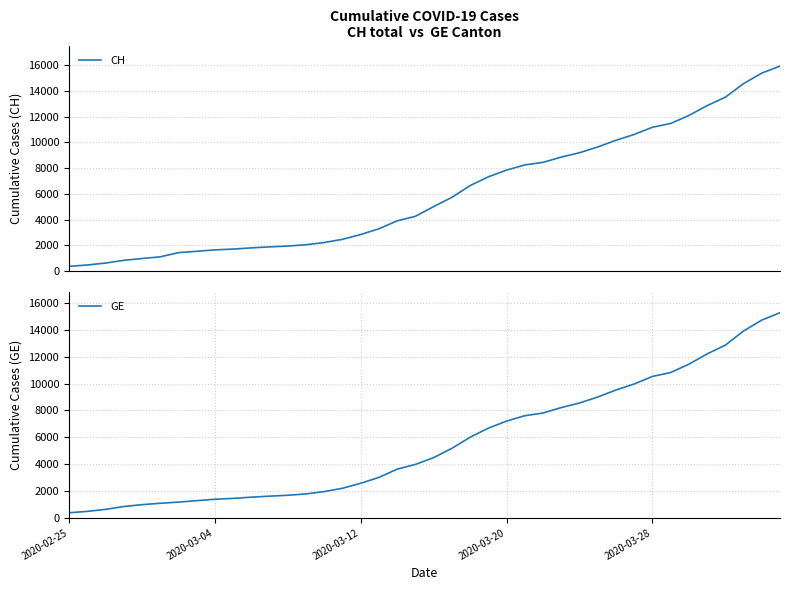

Reading right to left, list all the values displayed in this chart.

CH: 15926	15375	14561	13505	12852	12086	11467	11175	10613	10162	9642	9196	8855	8449	8249	7847	7323	6644	5731	5012	4259	3908	3291	2845	2472	2226	2051	1952	1885	1809	1715	1652	1544	1436	1113	981	840	630	479	375
GE: 15284	14733	13919	12863	12210	11444	10825	10533	9971	9520	9000	8554	8213	7807	7607	7205	6681	6002	5174	4485	3978	3627	3010	2574	2201	1955	1780	1681	1614	1538	1447	1384	1278	1171	1083	981	840	630	479	375